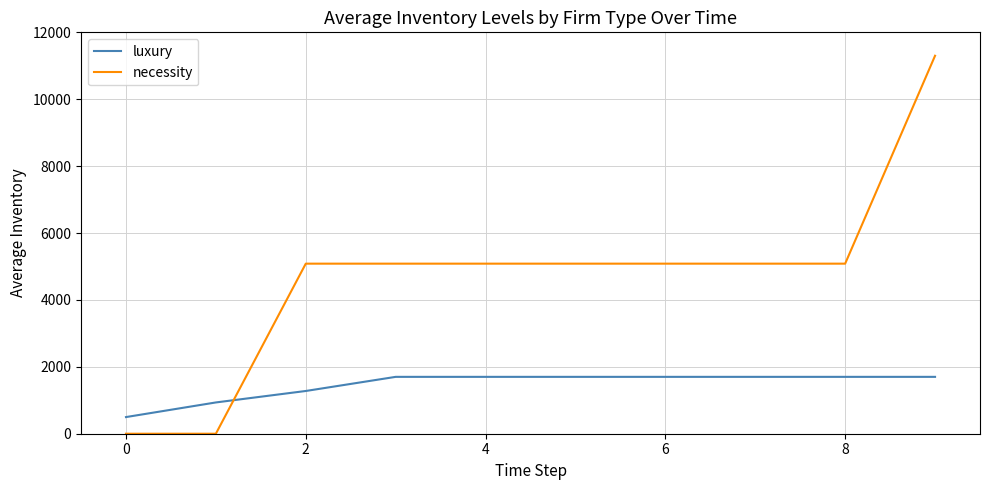

What is the difference between the maximum and minimum values in the luxury series?

1202.3